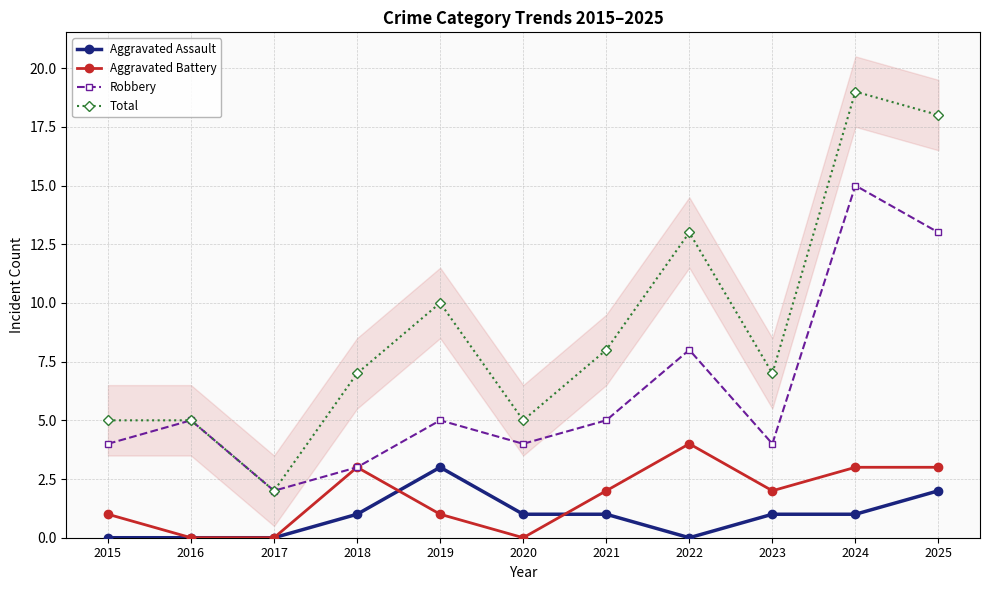

What is the value of the Robbery point at the 4th from the left?

3